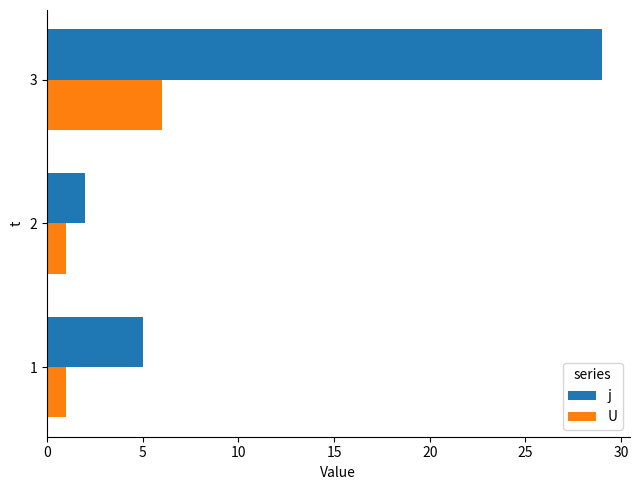

Which series has the widest spread of values?

j